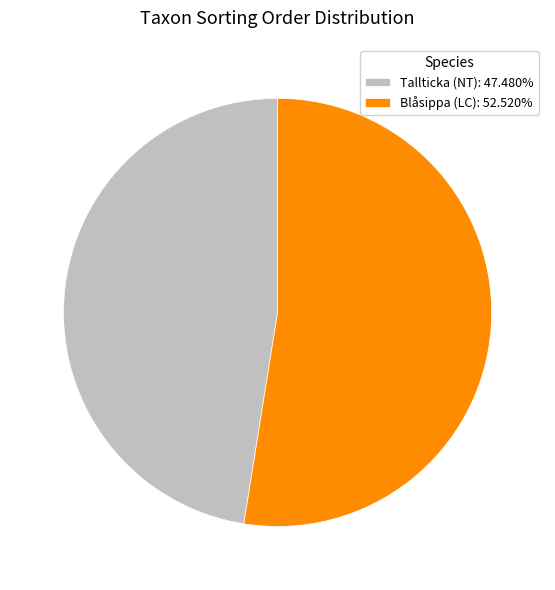

Do Tallticka (NT): 47.480% and Blåsippa (LC): 52.520% together represent more than half of the pie?

Yes